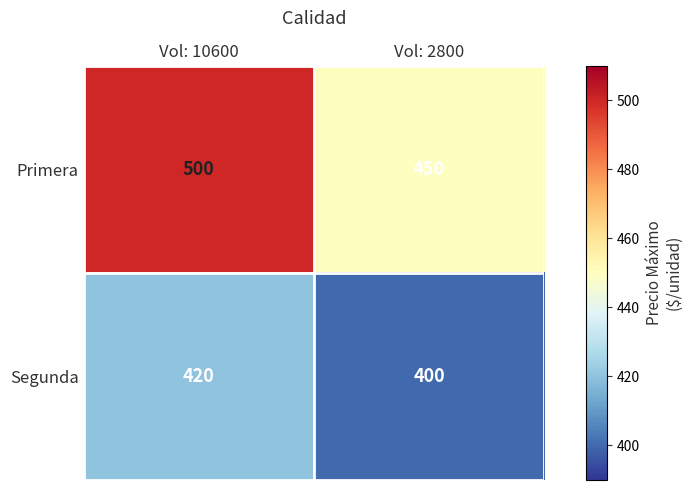

At which category does the chart reach its minimum across all series?

Vol: 2800